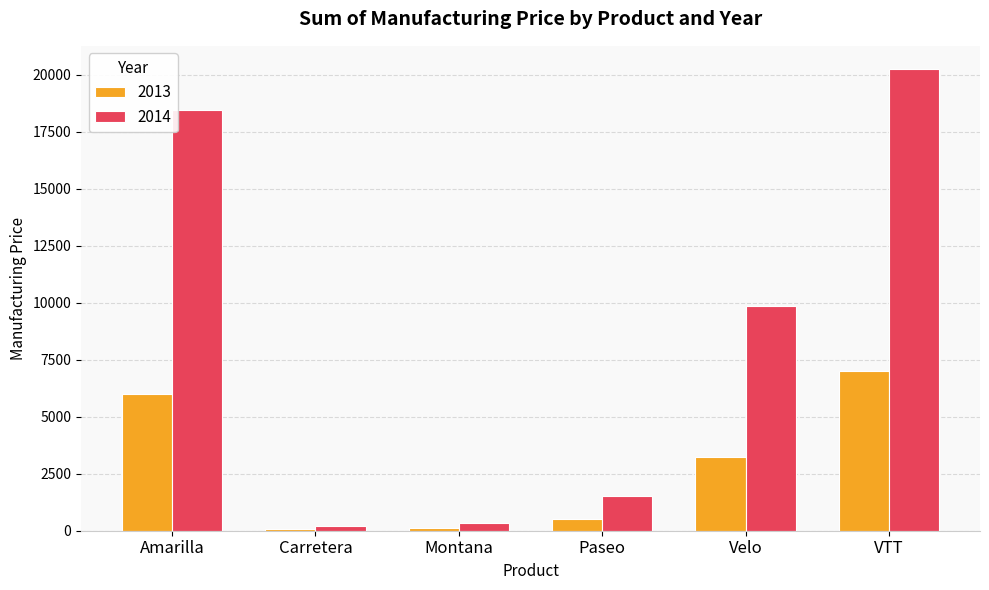

What is the difference between the 2013 values at Paseo and Amarilla?

5470